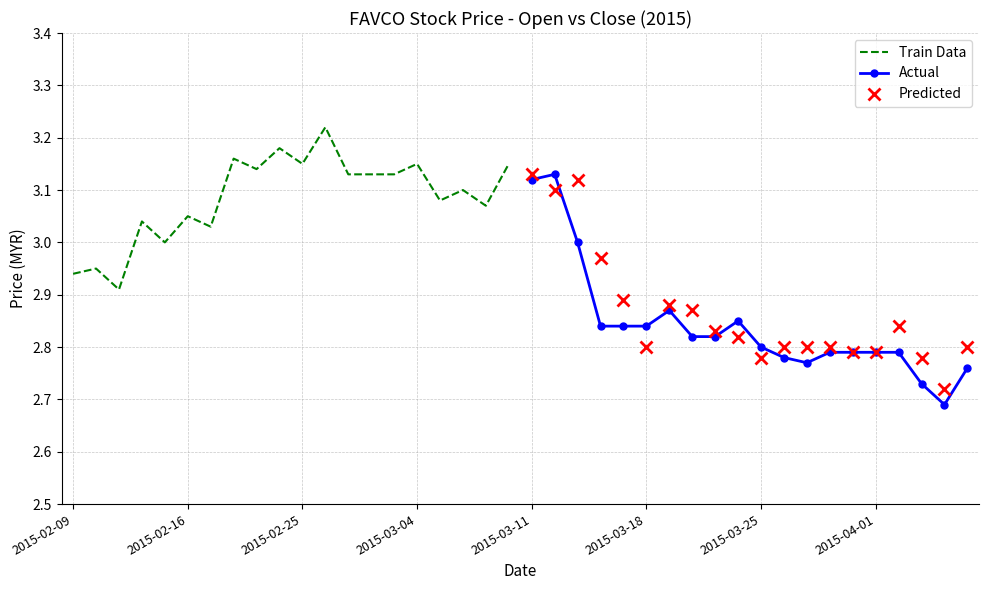

Is it true that Actual equals 2.8 at 2015-03-25?

True